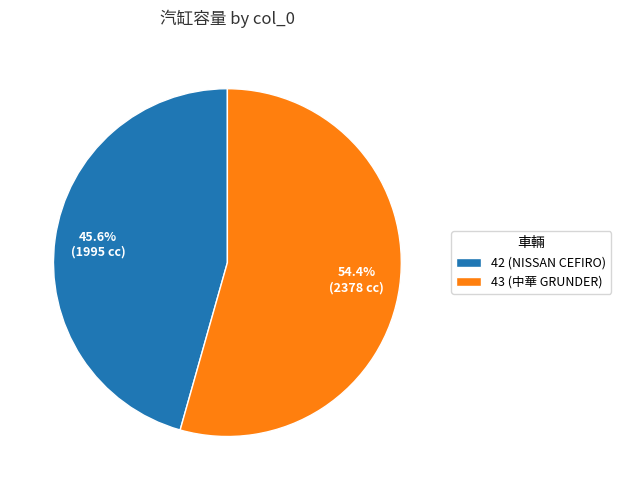

Is 42 the majority of the pie?

No